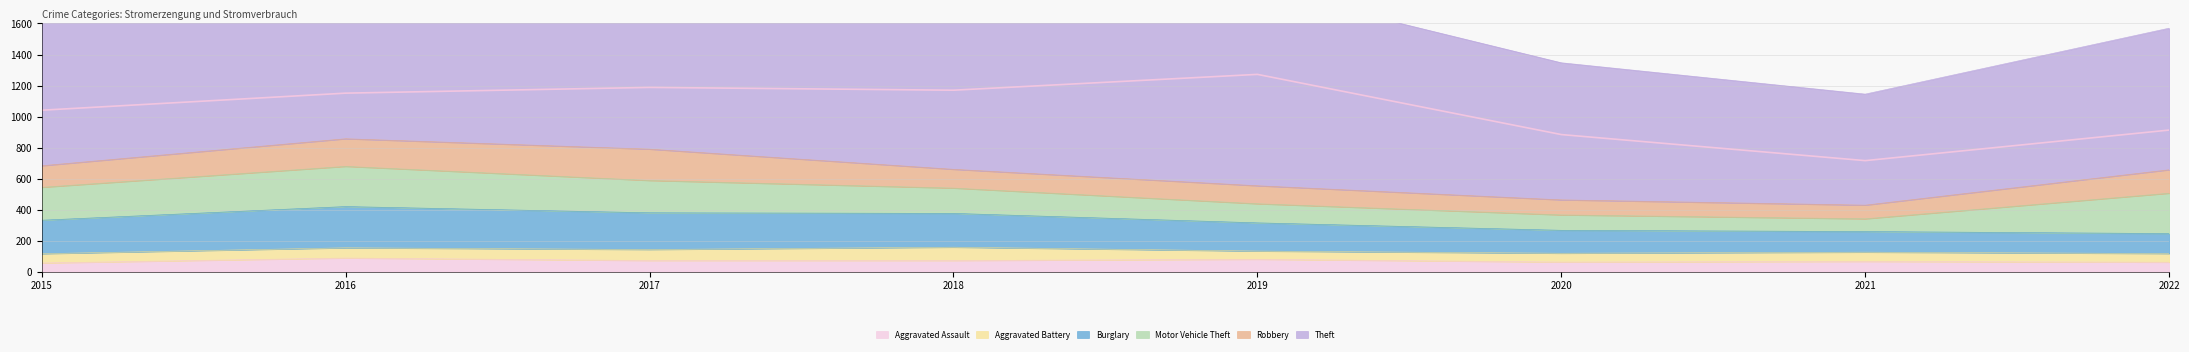

Which category has the lowest value in the Theft series?

2021